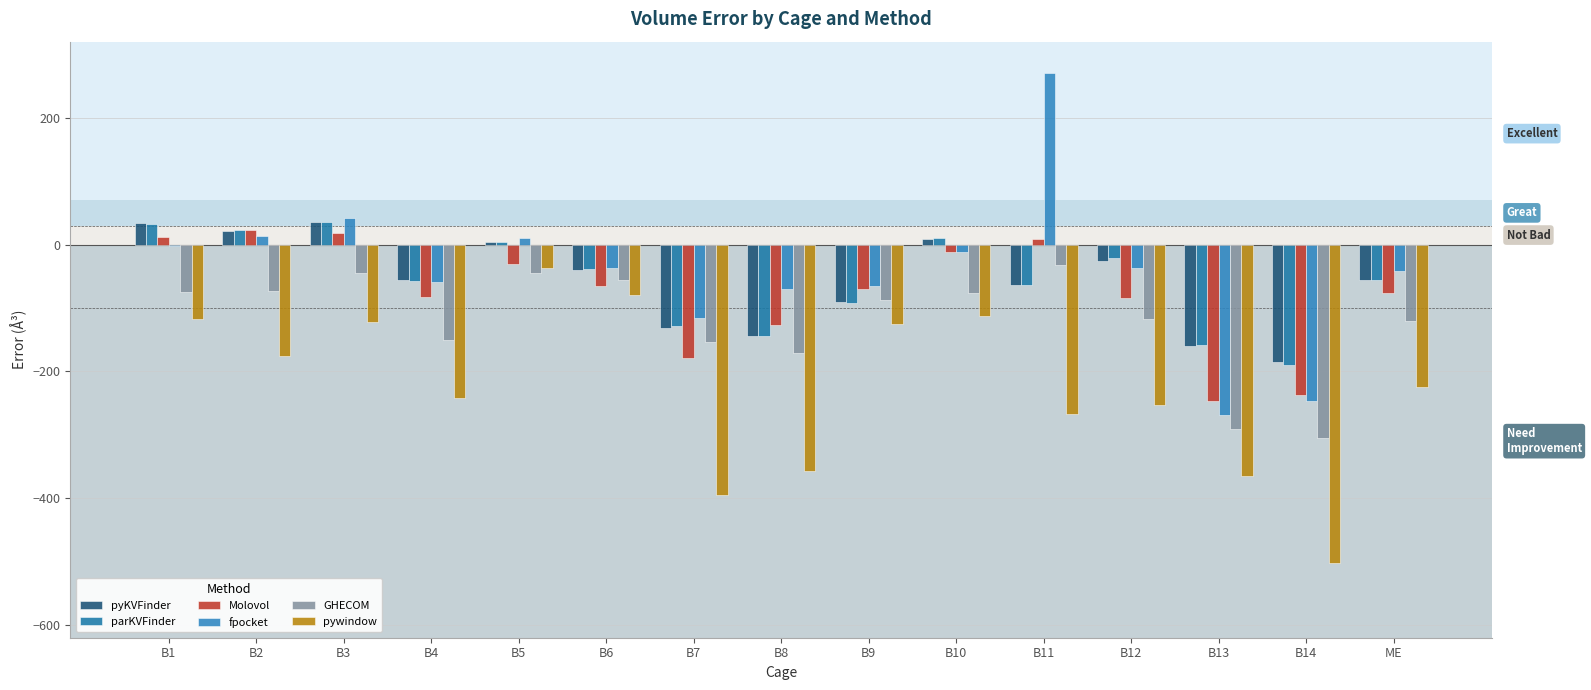

How many data points in Molovol are above -70?

7